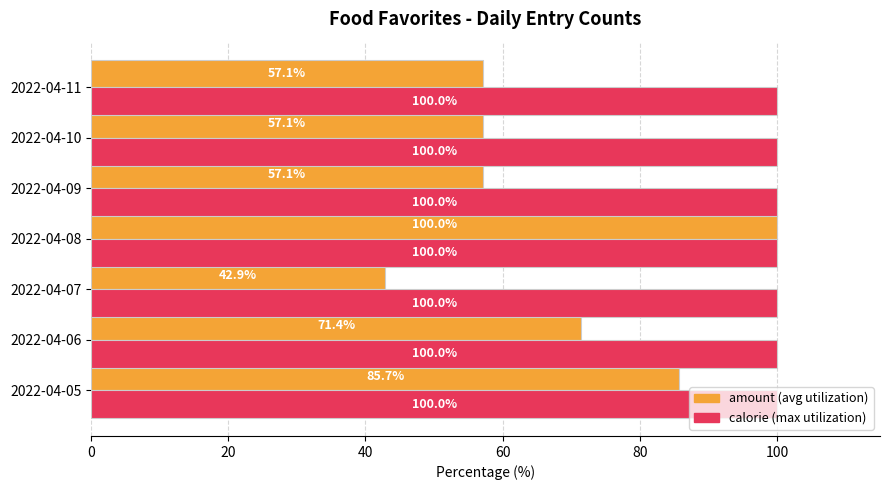

At which category is the sum across all series the highest?

2022-04-08